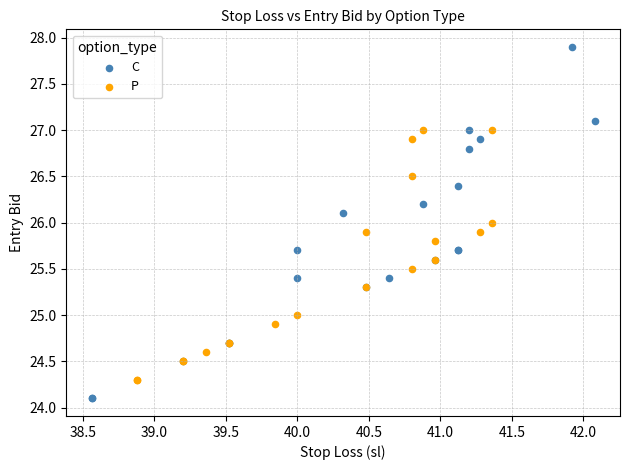

What are all the series names shown in the legend?

C, P